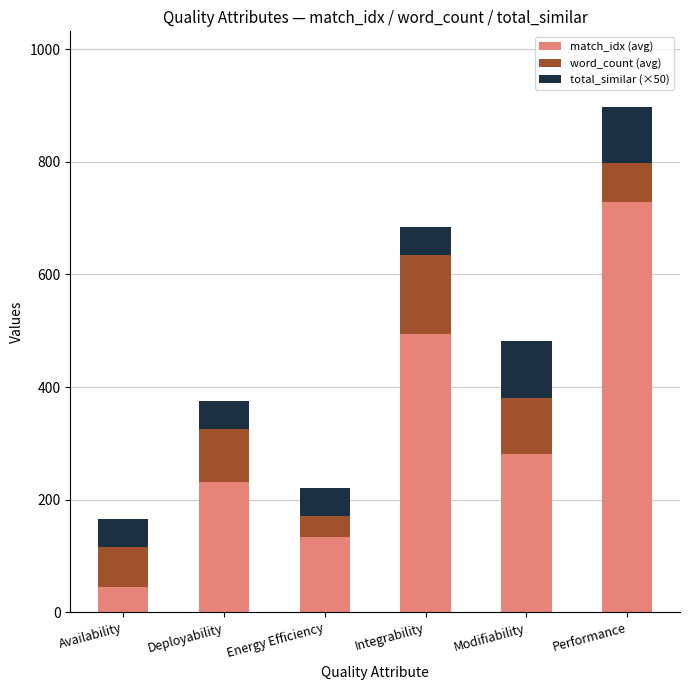

Reading right to left, transcribe the values for match_idx (avg).

729	282	494	134	232	45